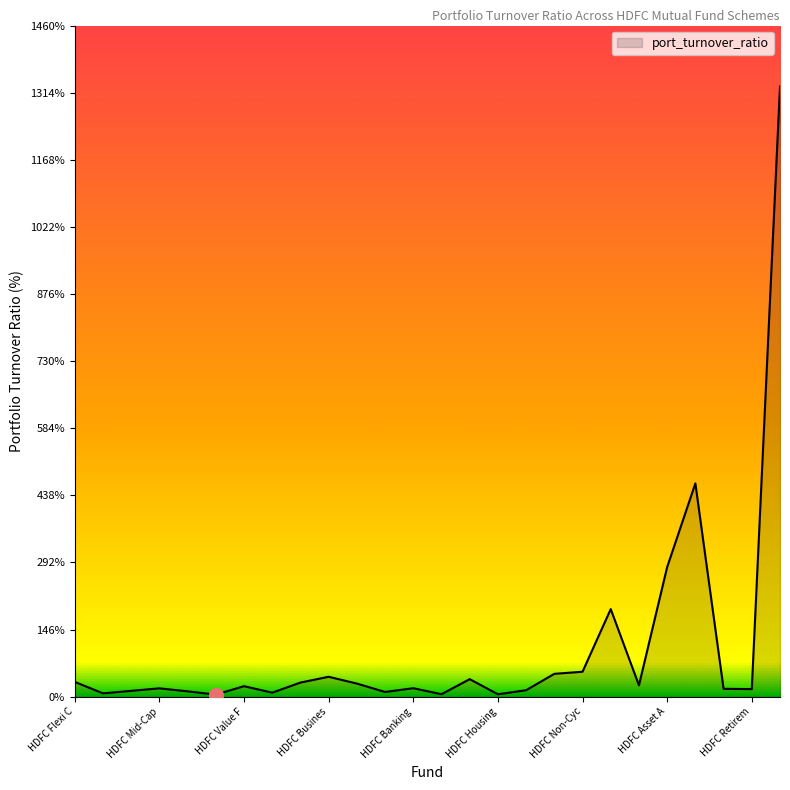

How many lines are shown in the chart?

1